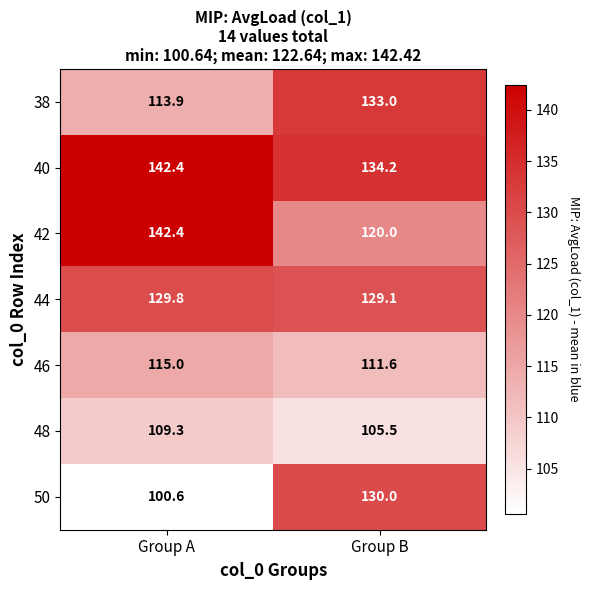

Reading left to right, extract all data points from this chart.

38: Group A=113.9	Group B=133.0
40: Group A=142.4	Group B=134.2
42: Group A=142.4	Group B=120.0
44: Group A=129.8	Group B=129.1
46: Group A=115.0	Group B=111.6
48: Group A=109.3	Group B=105.5
50: Group A=100.6	Group B=130.0